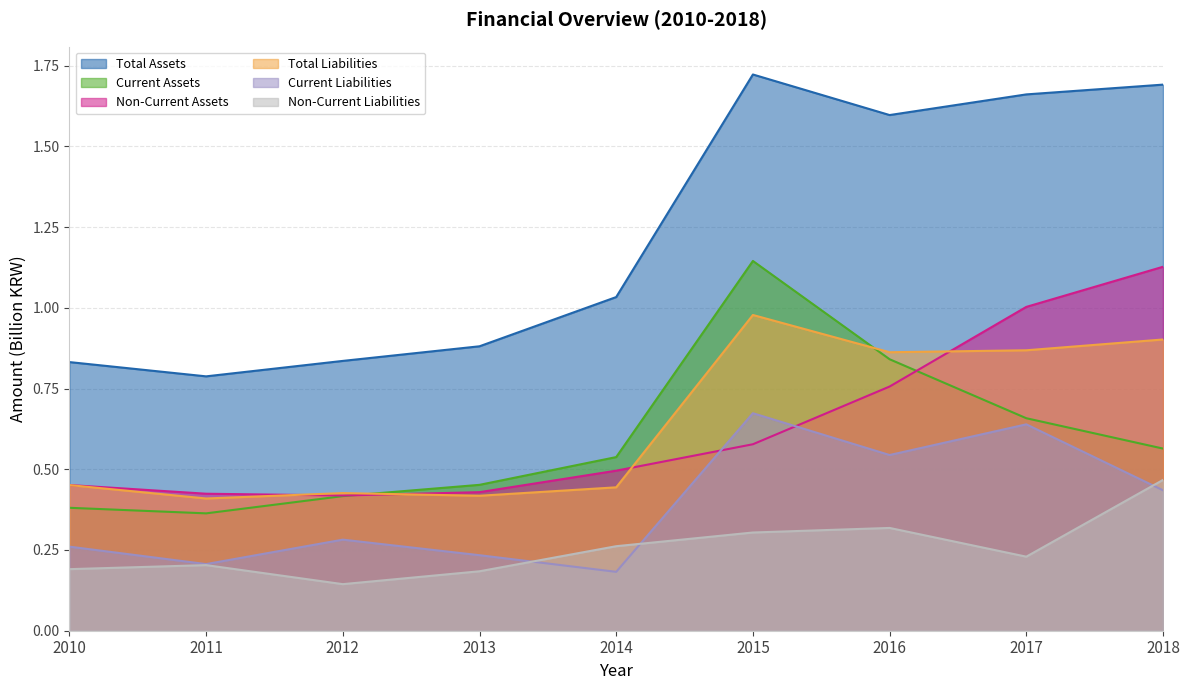

How many series are shown in this chart?

6